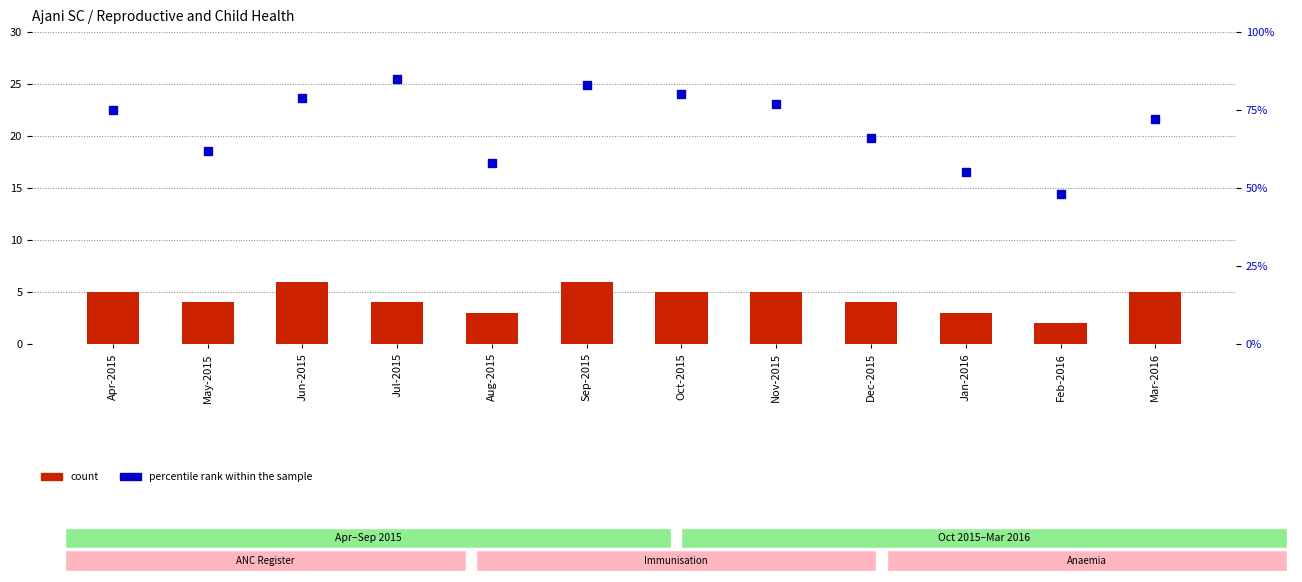

What is the total value across all series at Mar-2016?

77